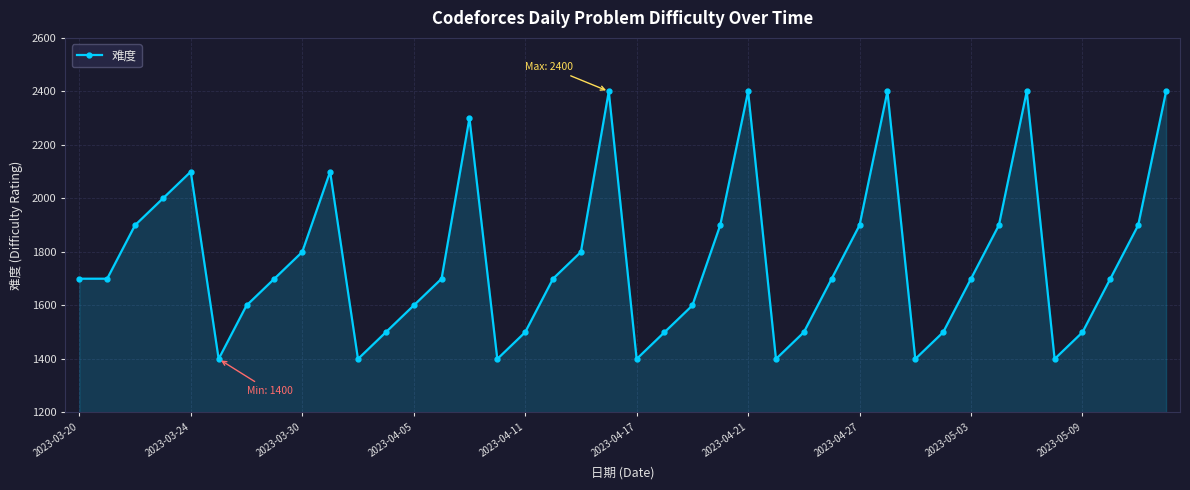

What is the value of the 39th point from the left?

1900